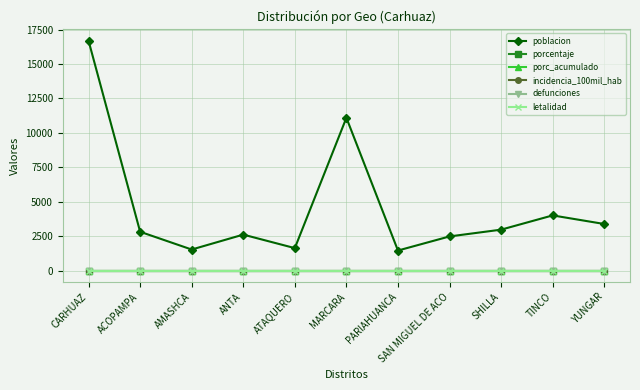

Does the chart display data point markers on the line(s)?

Yes